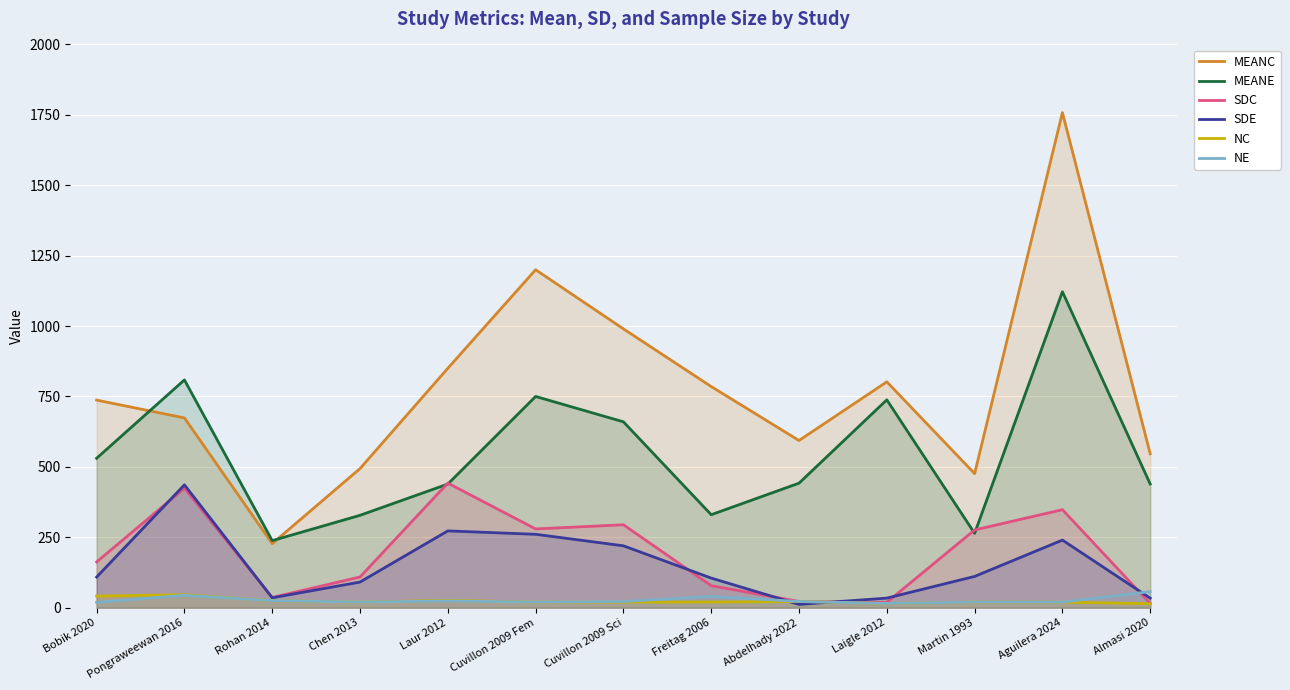

Between Martin 1993 and Bobik 2020, which is larger?

Bobik 2020